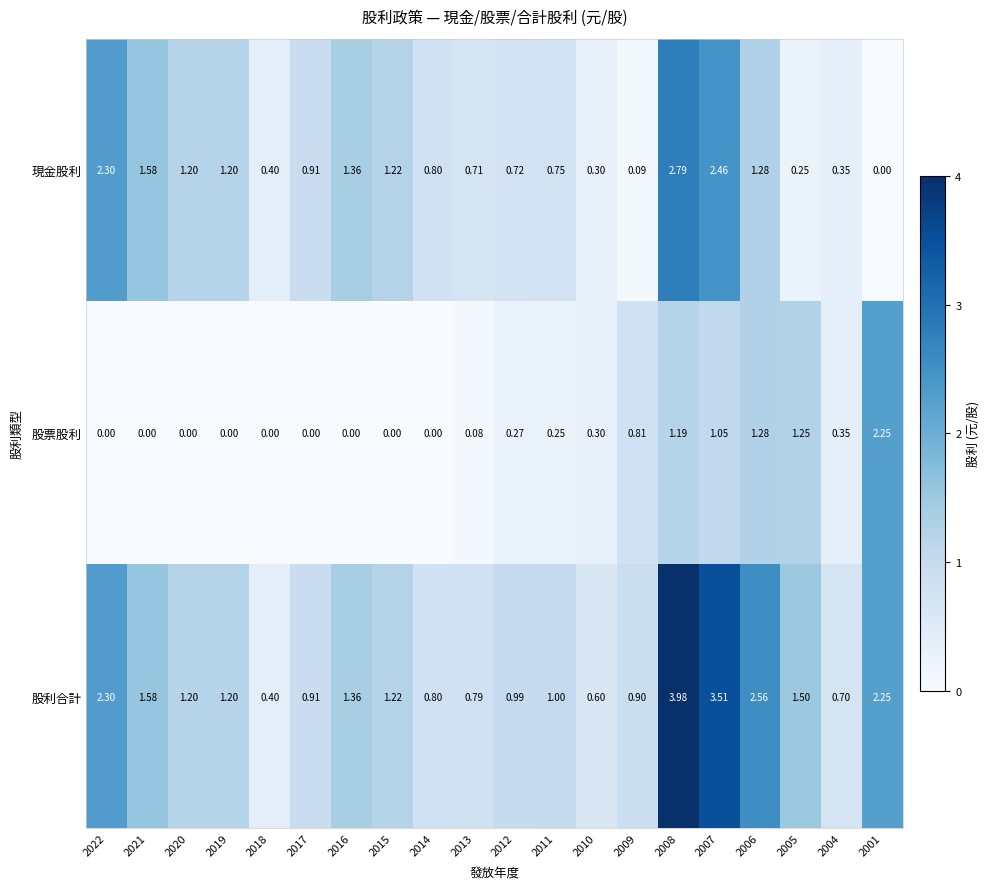

Count the number of data series in this chart.

3